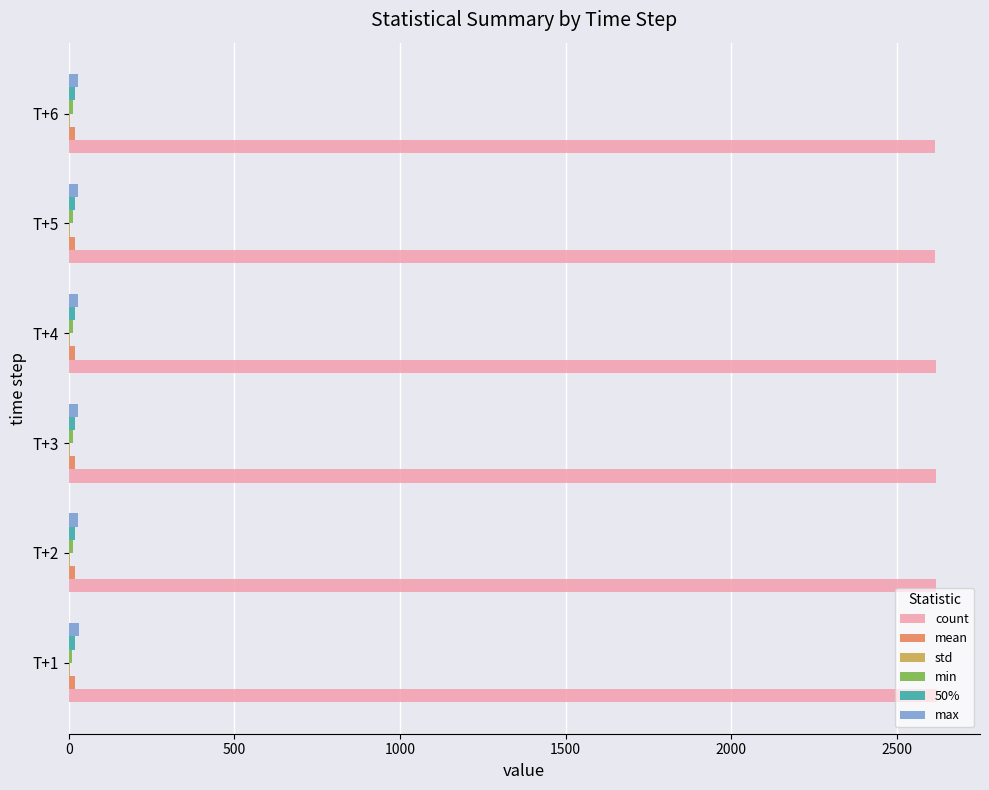

What is the greatest value displayed?

2620.0